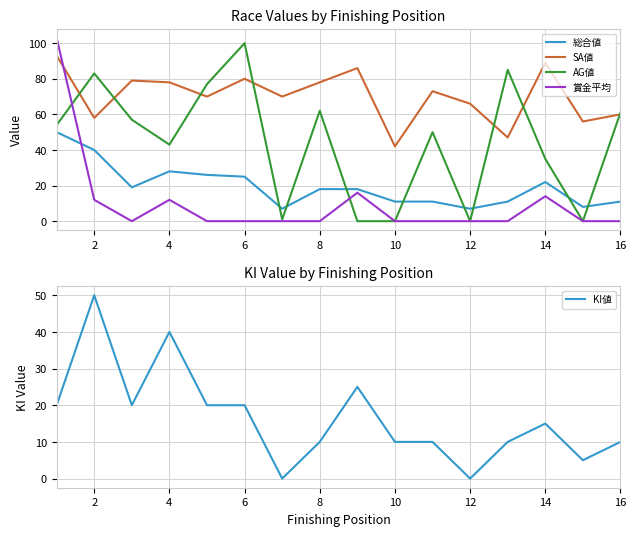

The value of 総合値 at 6 is 41. True or false?

False